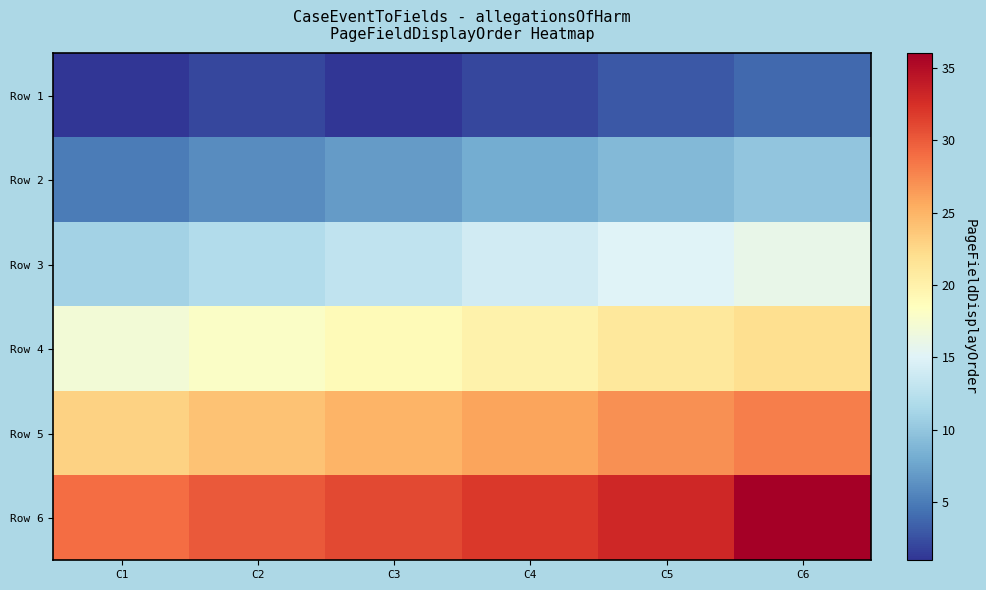

How many data points does each series have?

6